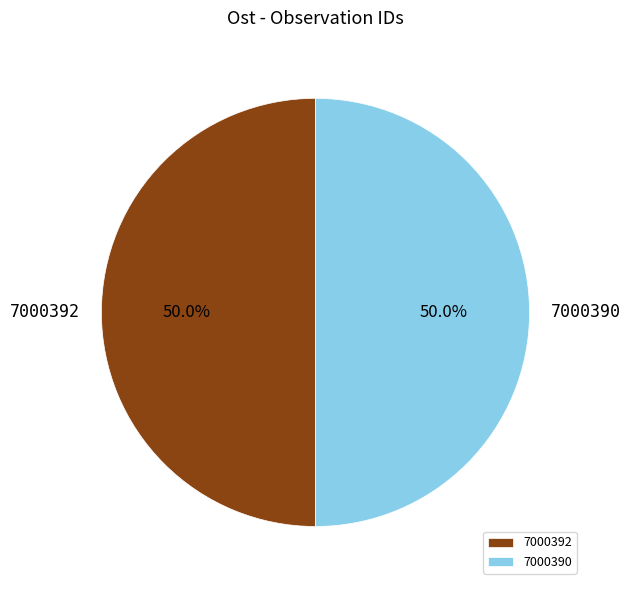

Approximately how many times larger is the value at 7000392 compared to 7000390?

1.0